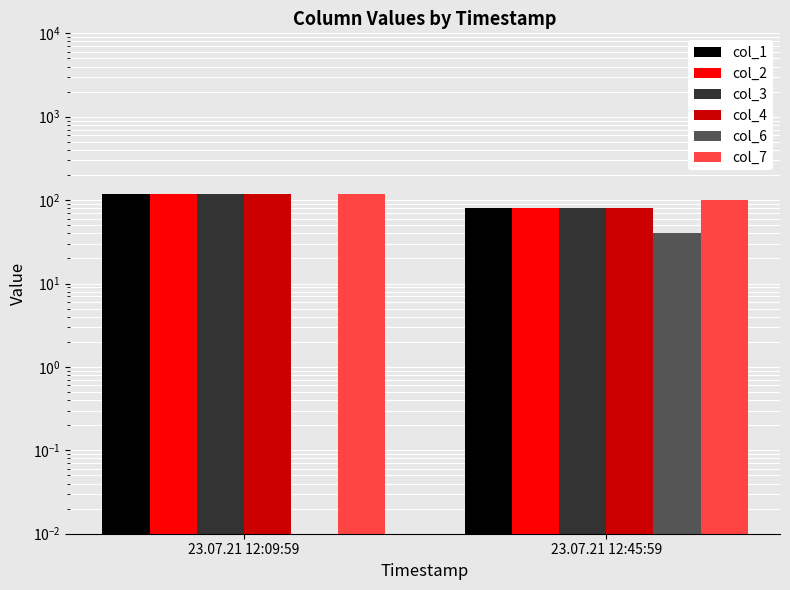

Reading right to left, transcribe all the data shown in this chart.

col_1: 80	120
col_2: 80	120
col_3: 80	120
col_4: 80	120
col_6: 40	0
col_7: 100	120